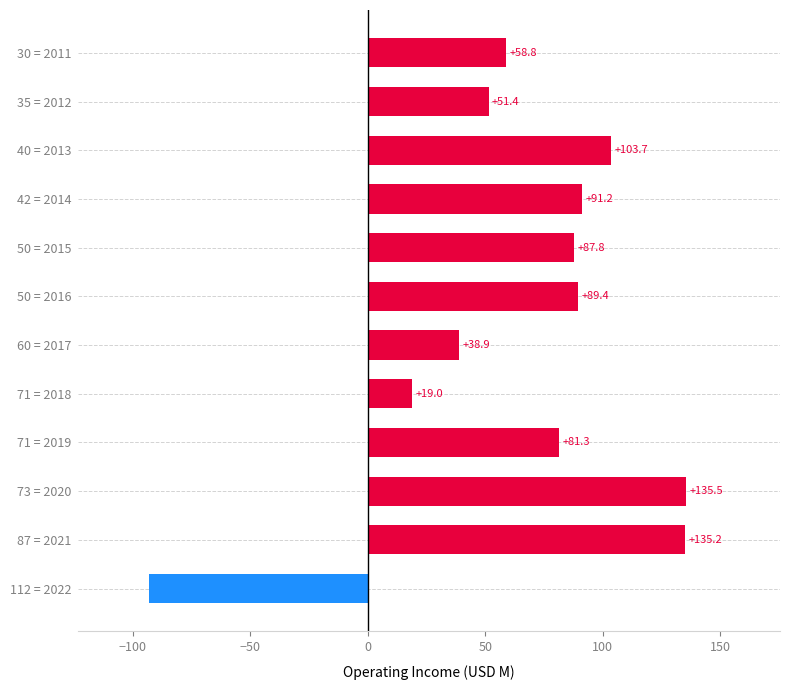

What is the change in value from 42 = 2014 to 71 = 2019?

-9.9